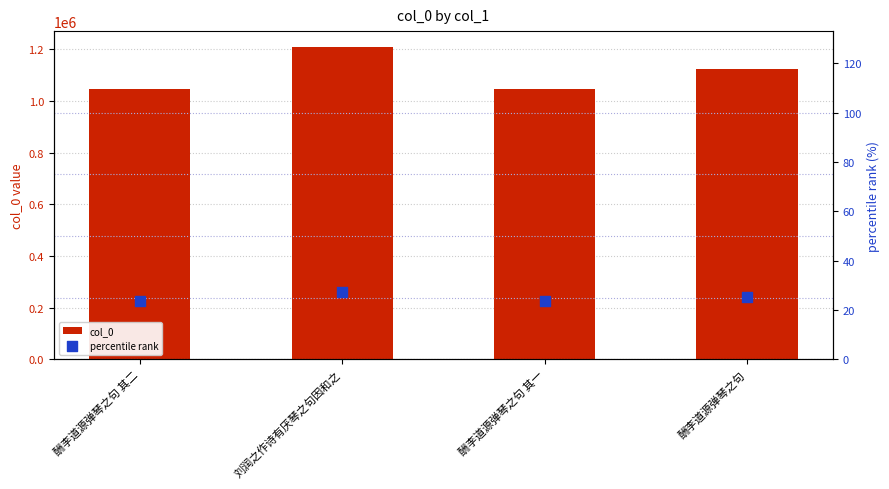

Which series has the largest Y range (max minus min)?

col_0